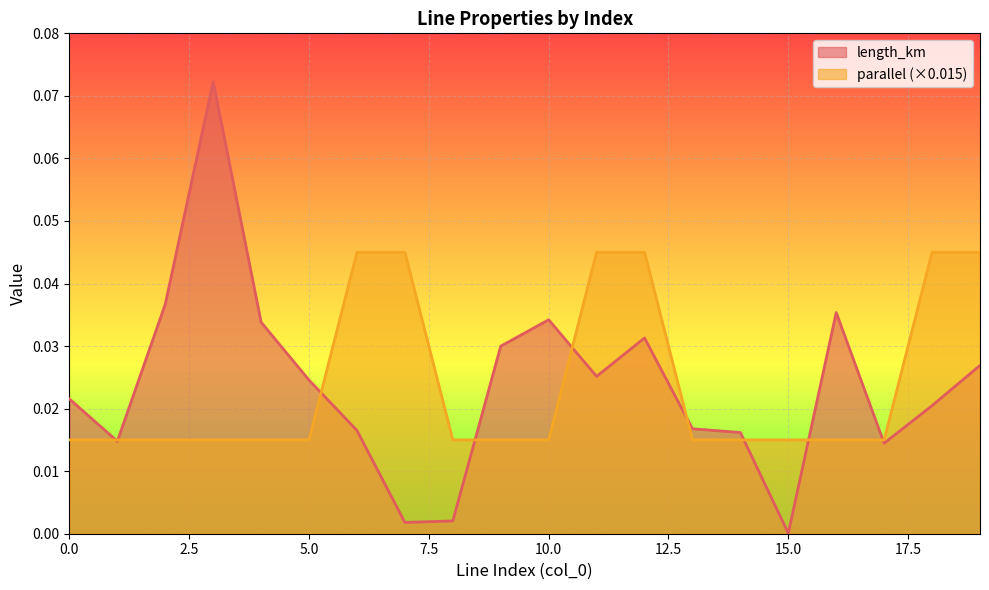

What is the maximum value shown in the chart?

0.1